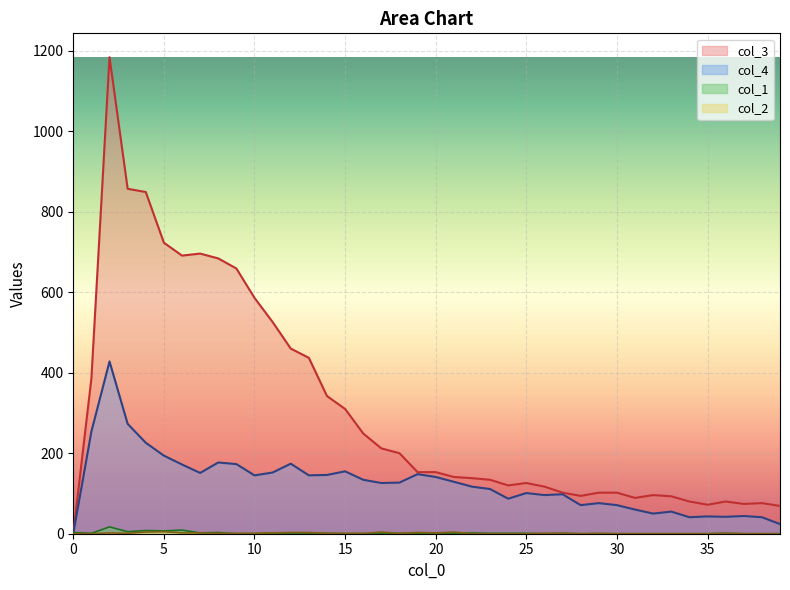

How many interior local valleys does the col_2 series have?

4